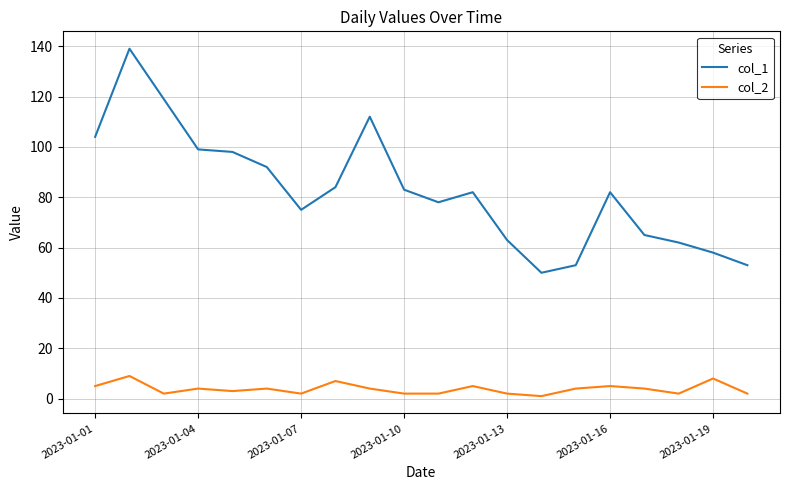

List the series in order of their peak value, lowest first.

col_2, col_1